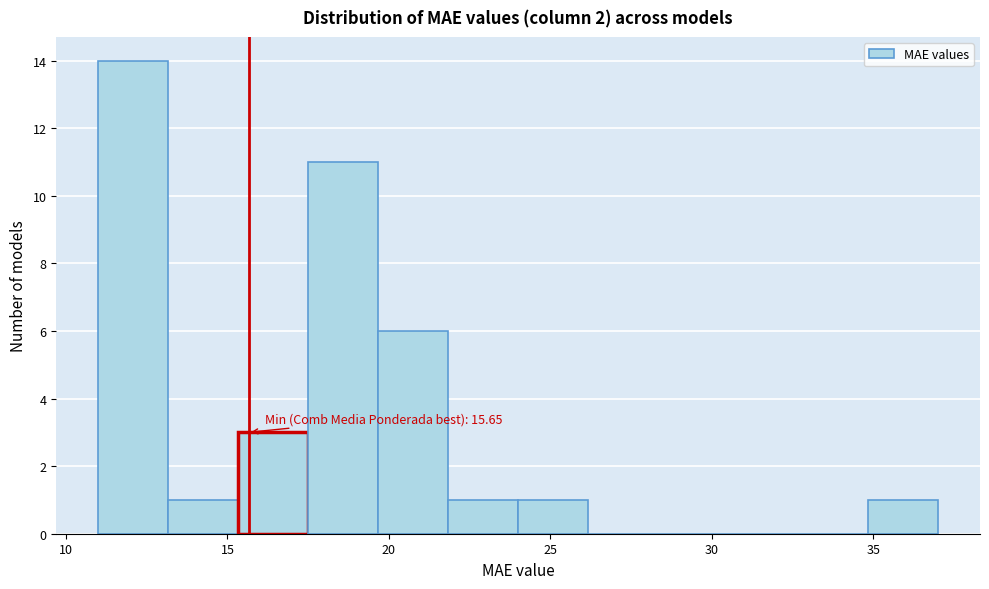

Over which range of the x-axis is the bar tallest?

11.0 to 13.0